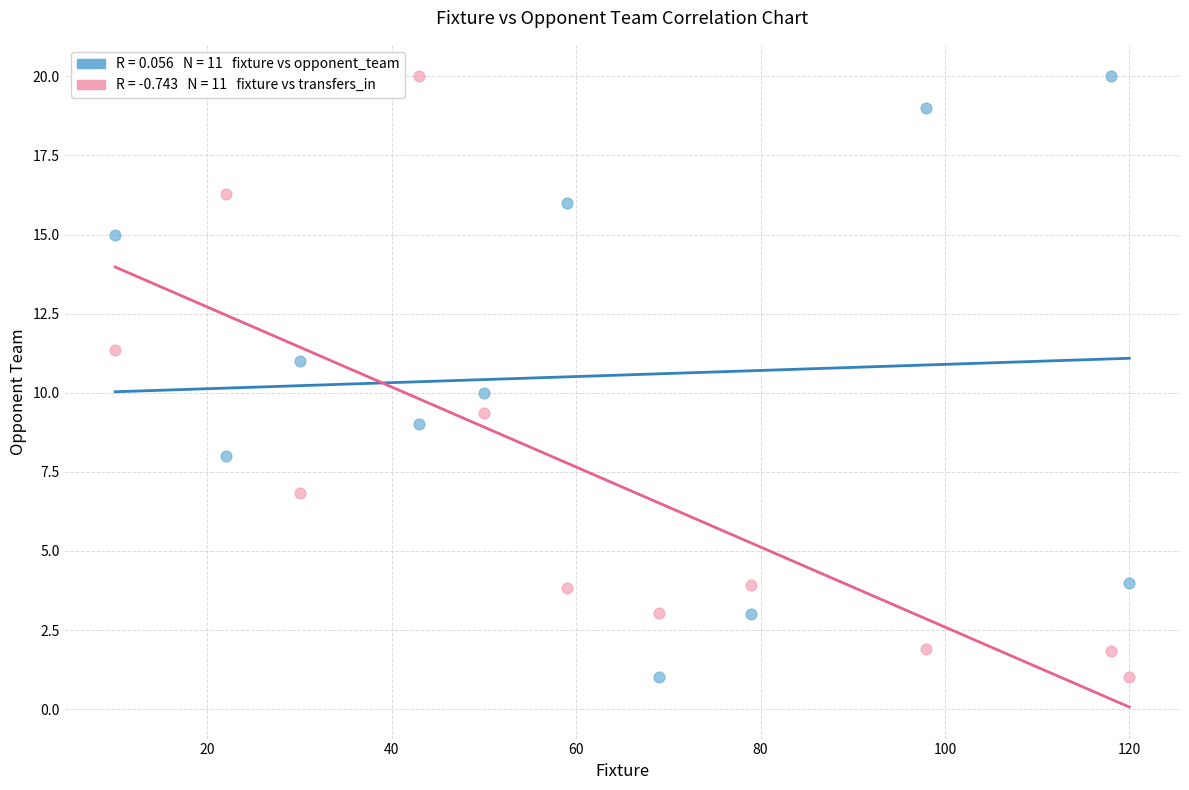

Across all data points, what is the range of Y values (max minus min)?

19.0